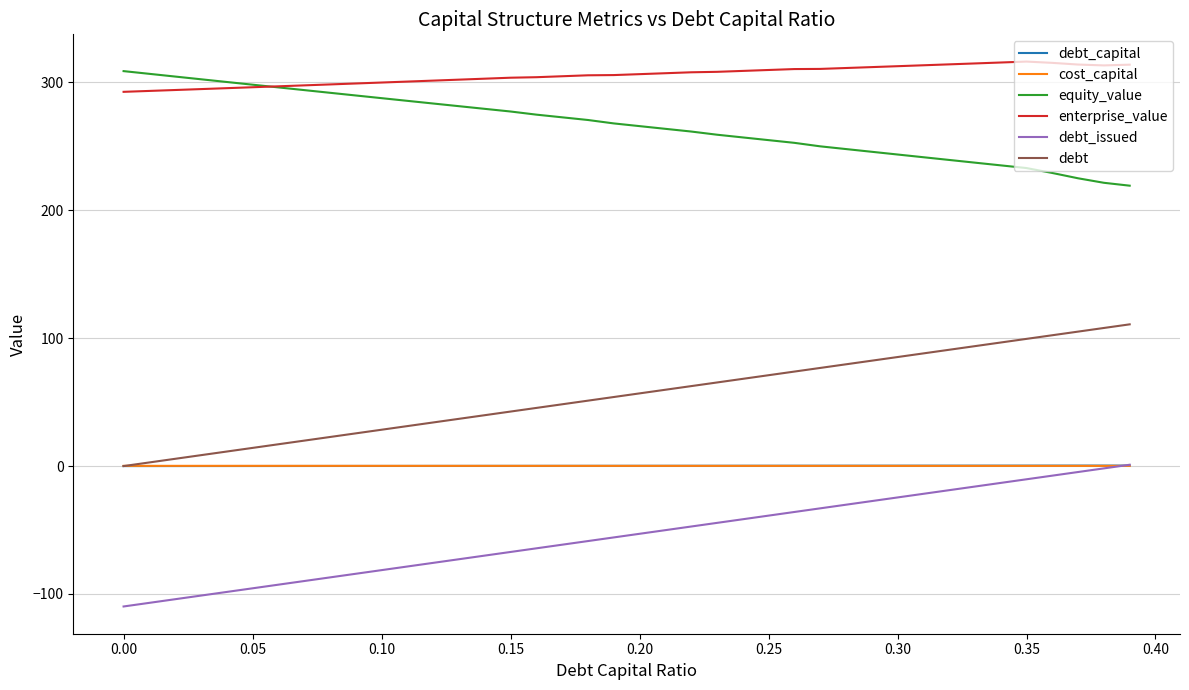

What is the lowest value of the debt_issued series?

-109.8